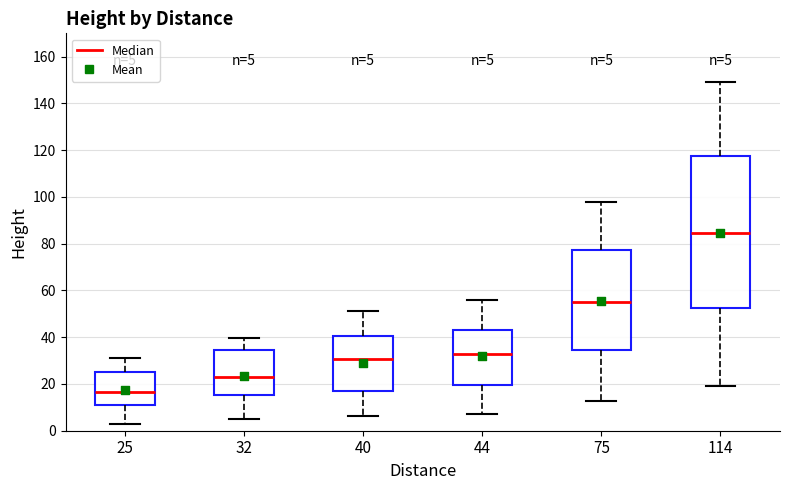

Which box has the highest median line?

114